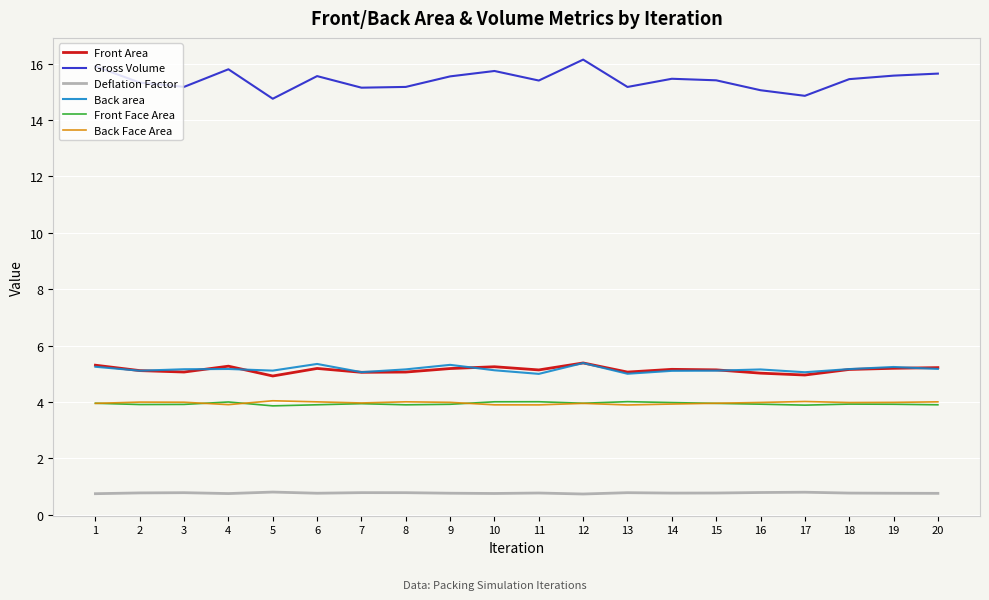

True or false: Gross Volume and Back area intersect in this chart.

False